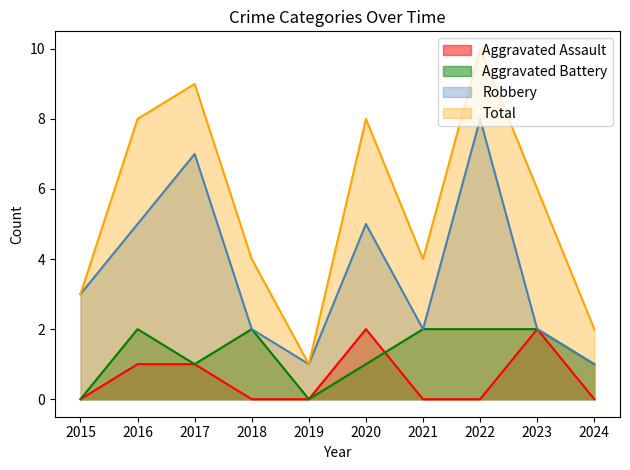

True or false: Robbery has a value of 1 at 2024.

True